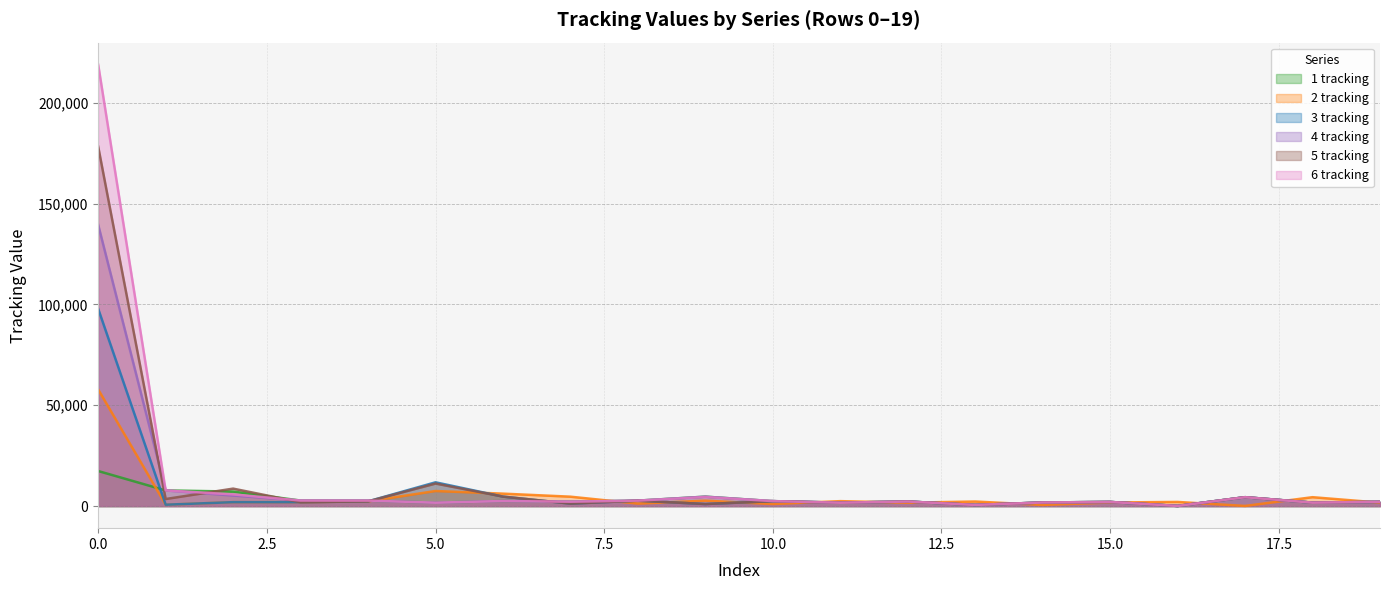

How many intersections are there between 2 tracking and 5 tracking?

13